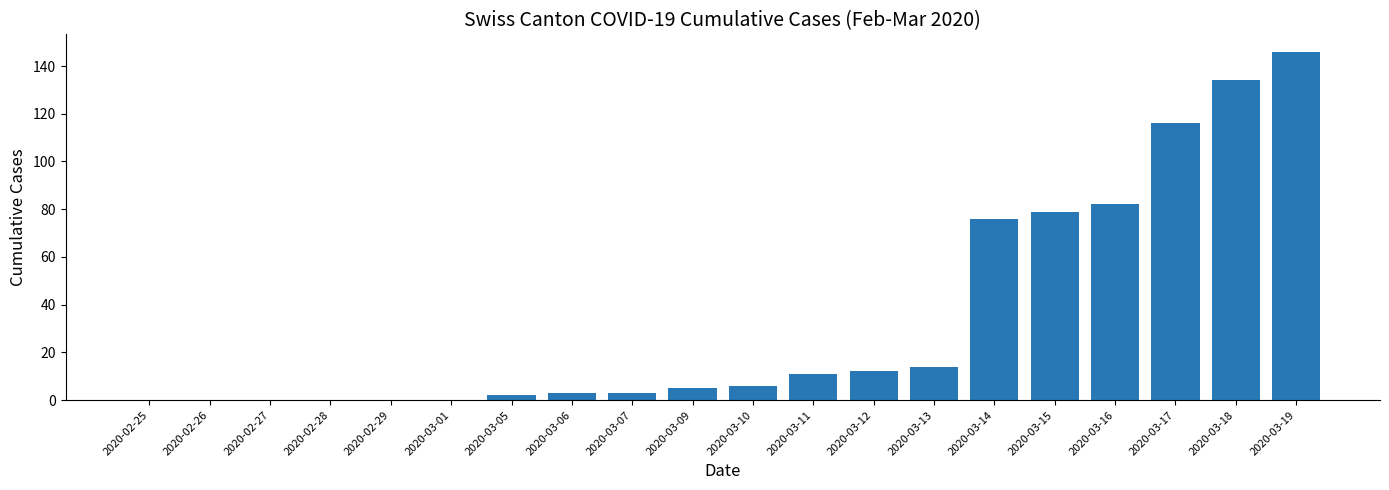

At which category does the chart reach its peak across all series?

2020-03-19